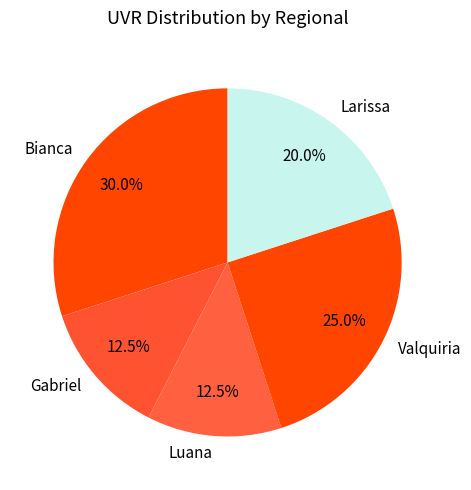

To the nearest percent, what portion does Larissa represent?

20%